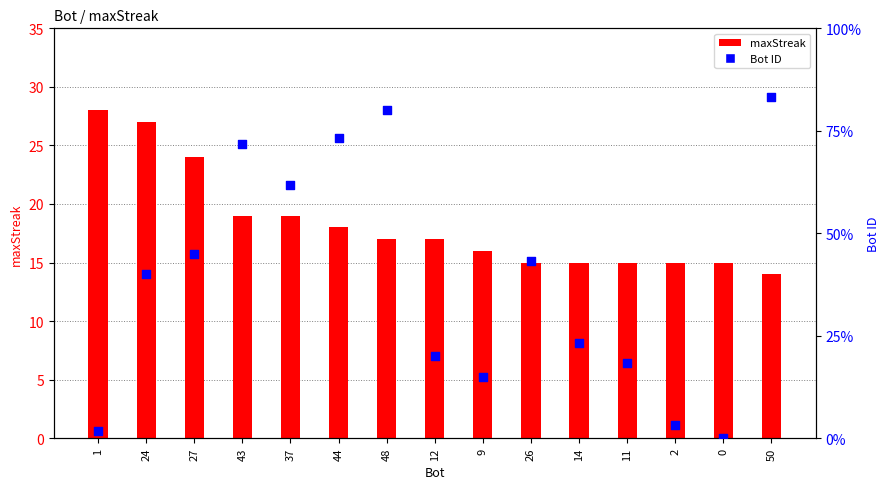

What are all the series names shown in the legend?

maxStreak, Bot ID